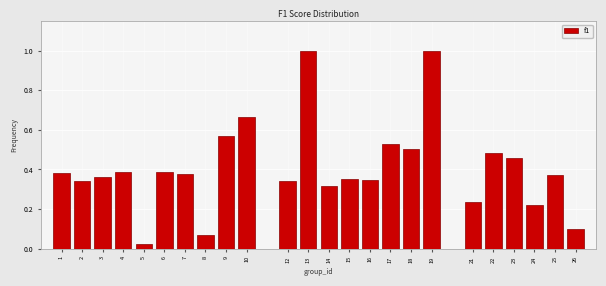

Which category has the lowest value across all series?

5